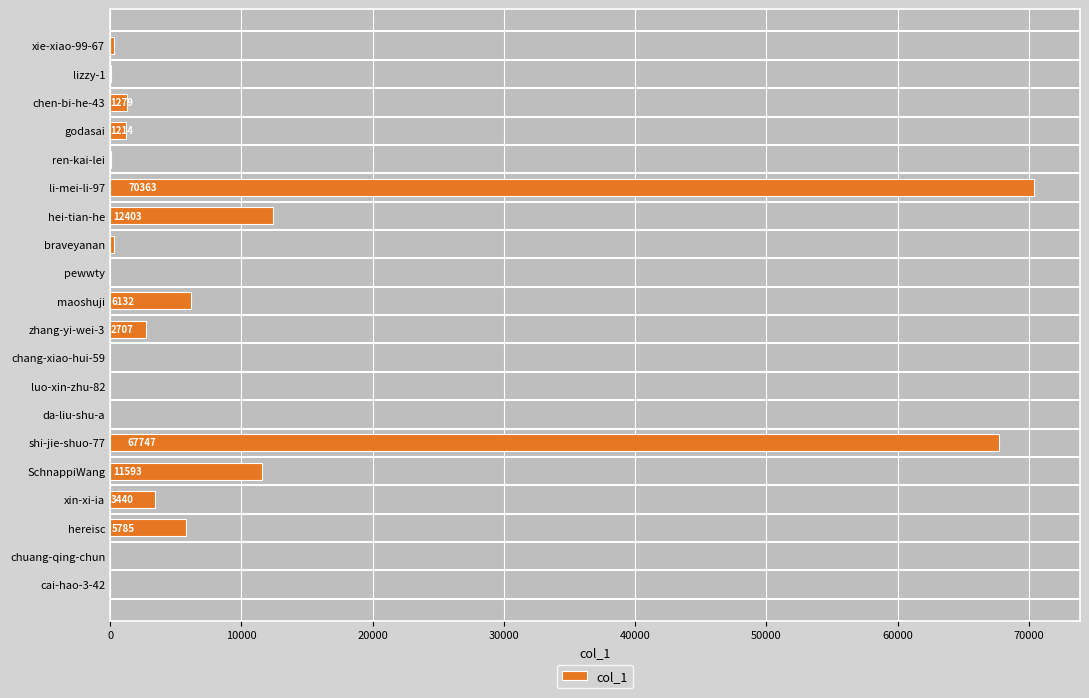

What is the sum of all values?

183510